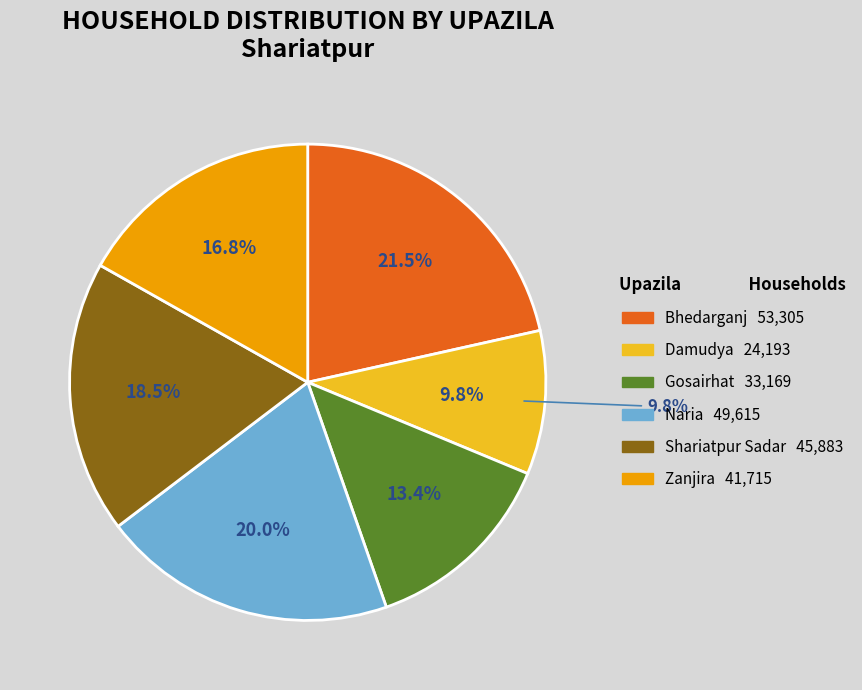

True or false: Damudya accounts for 10% of the total.

True